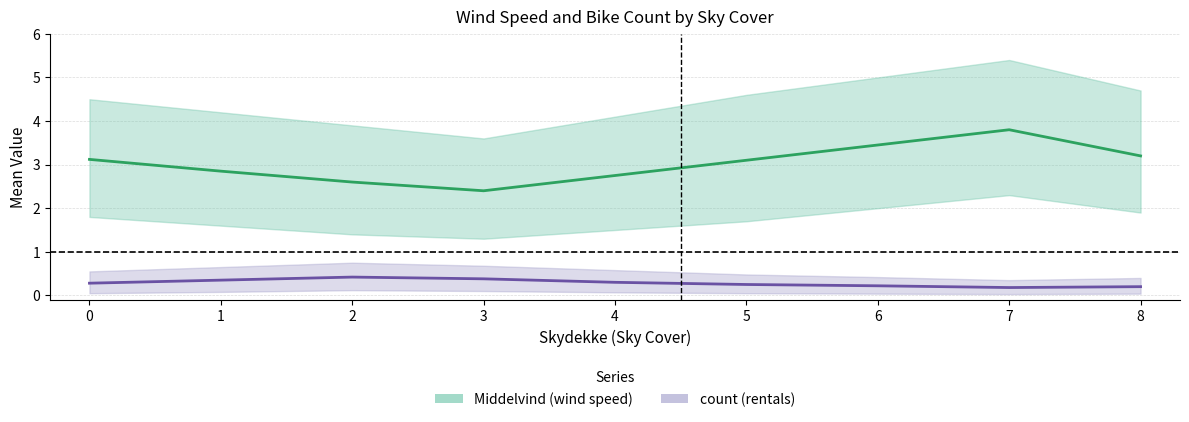

List the labels in order of Middelvind mean value, smallest first.

3, 2, 4, 1, 5, 0, 8, 6, 7